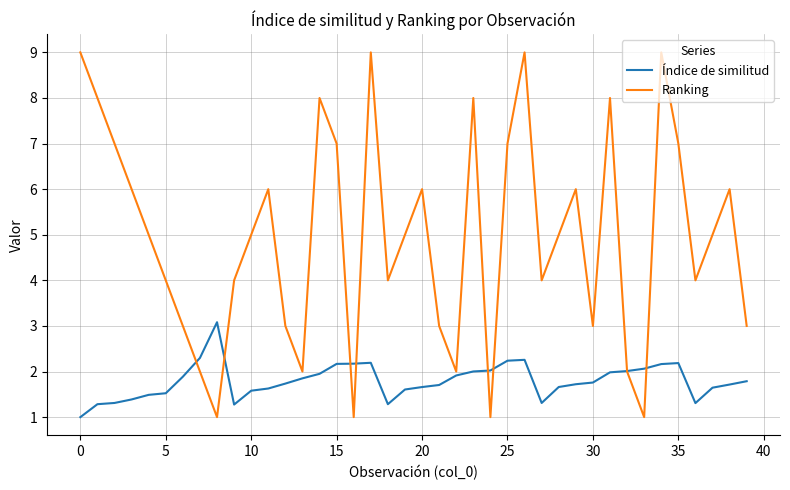

How many times do Ranking and Índice de similitud cross each other?

8